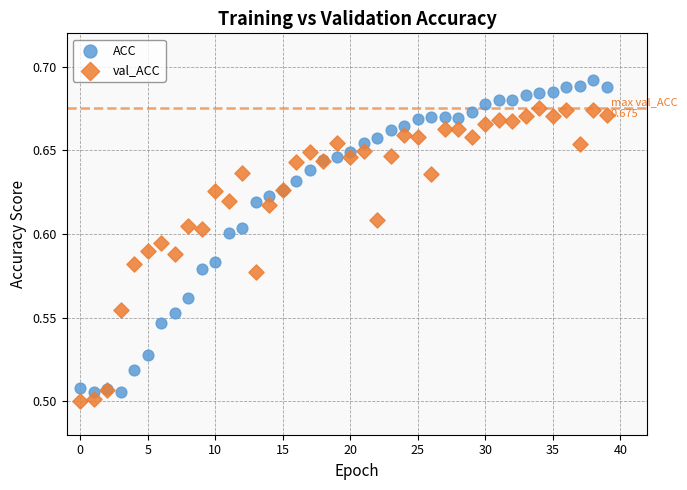

Which series reaches the maximum Y coordinate?

ACC